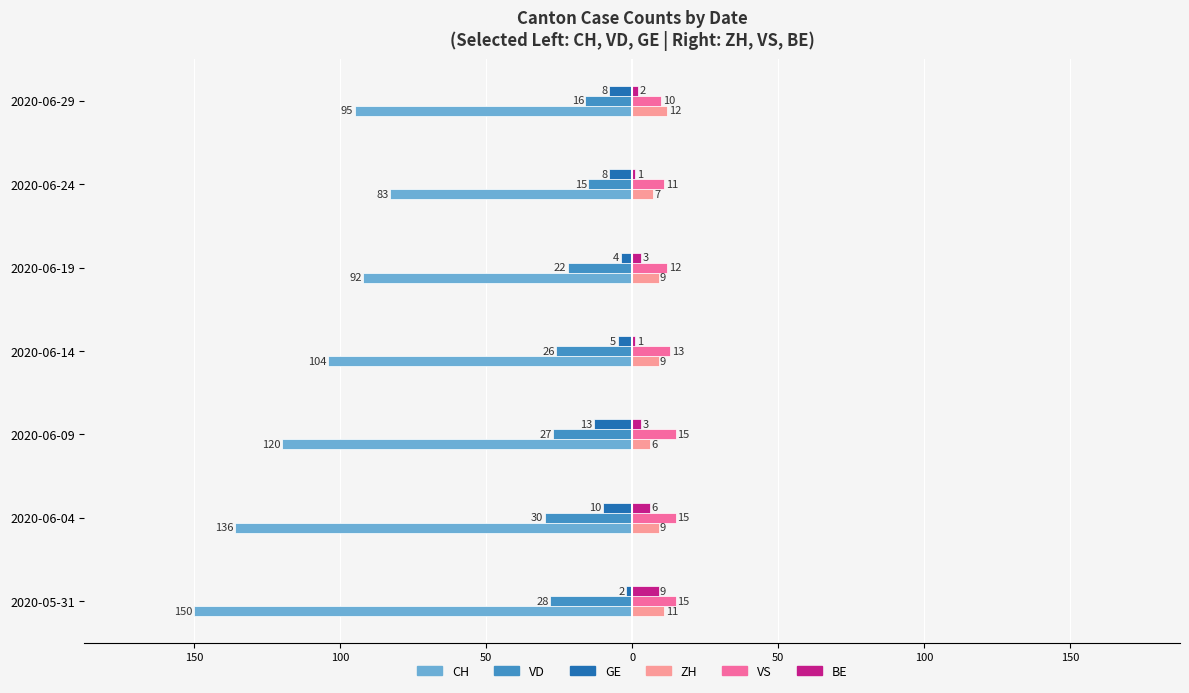

What is the average value of the BE series?

4